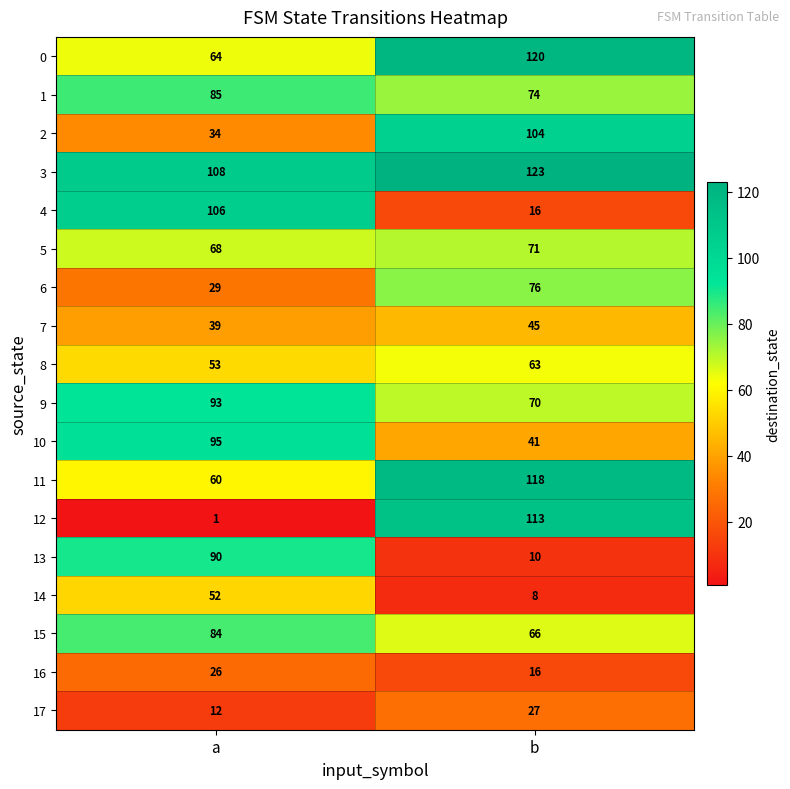

What is the sum of the 12 values at b and a?

114